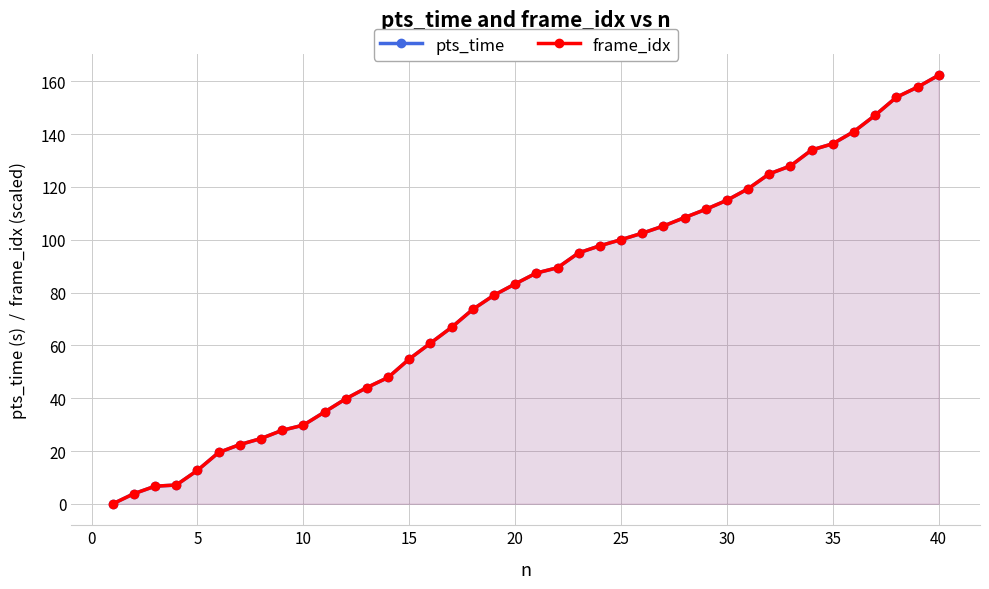

What are all the series names shown in the legend?

pts_time, frame_idx